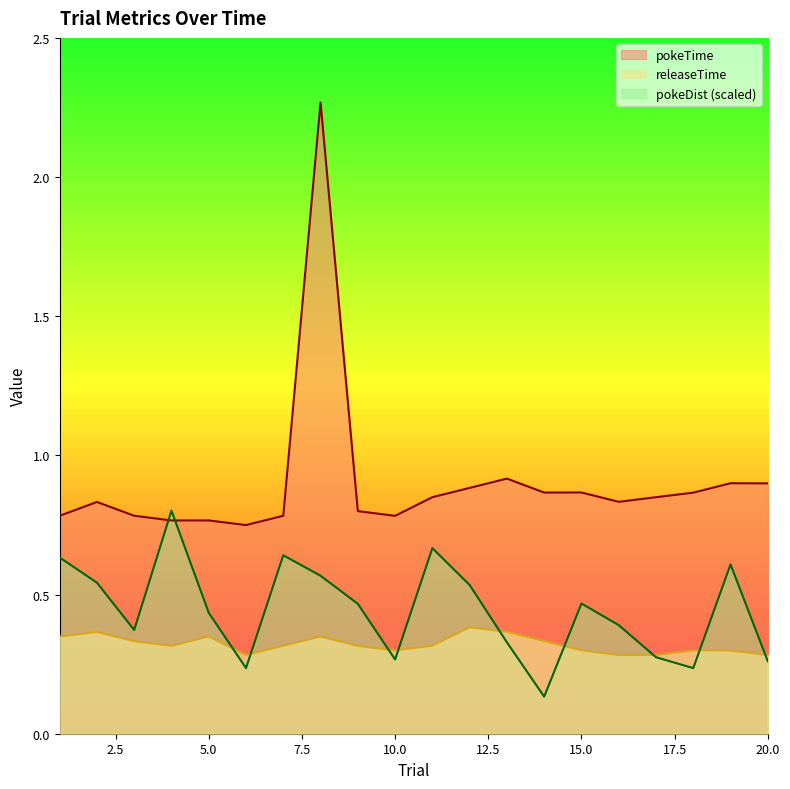

How many lines are shown in the chart?

3